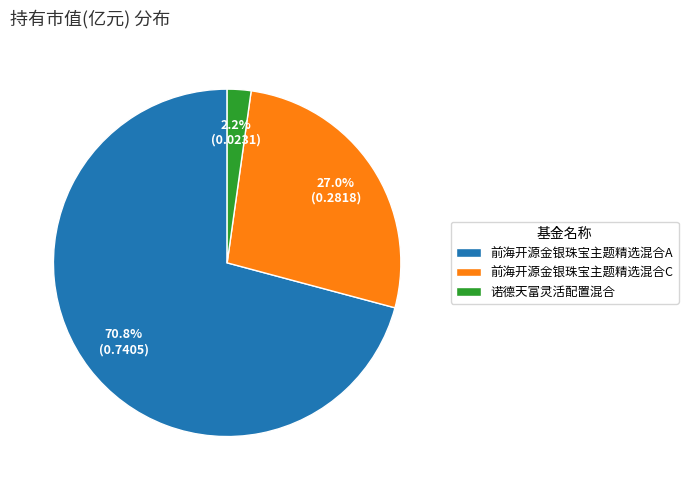

Does 前海开源金银珠宝主题精选混合A account for over 50% of the chart?

Yes